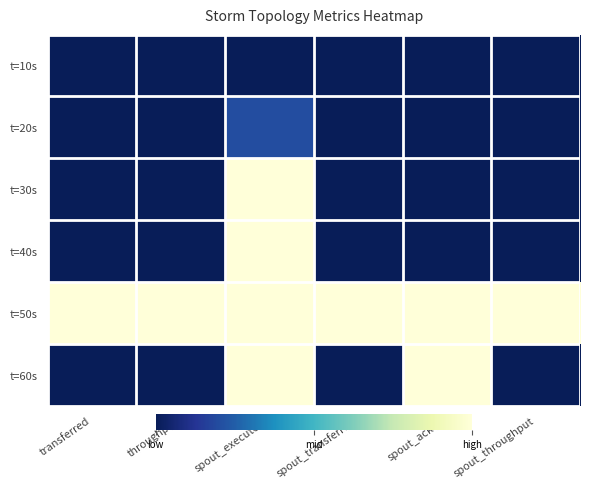

Reading left to right, what are all the values shown in this chart?

t=10s: transferred=0.0	throughput=0.0	spout_executors=0.0	spout_transferred=0.0	spout_acked=0.0	spout_throughput=0.0
t=20s: transferred=0.0	throughput=0.0	spout_executors=0.2	spout_transferred=0.0	spout_acked=0.0	spout_throughput=0.0
t=30s: transferred=0.0	throughput=0.0	spout_executors=1.0	spout_transferred=0.0	spout_acked=0.0	spout_throughput=0.0
t=40s: transferred=0.0	throughput=0.0	spout_executors=1.0	spout_transferred=0.0	spout_acked=0.0	spout_throughput=0.0
t=50s: transferred=1.0	throughput=1.0	spout_executors=1.0	spout_transferred=1.0	spout_acked=1.0	spout_throughput=1.0
t=60s: transferred=0.0	throughput=0.0	spout_executors=1.0	spout_transferred=0.0	spout_acked=1.0	spout_throughput=0.0